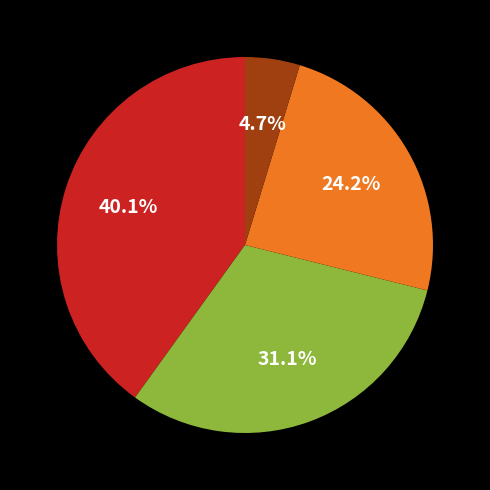

To the nearest percent, what is the average slice percentage?

25%